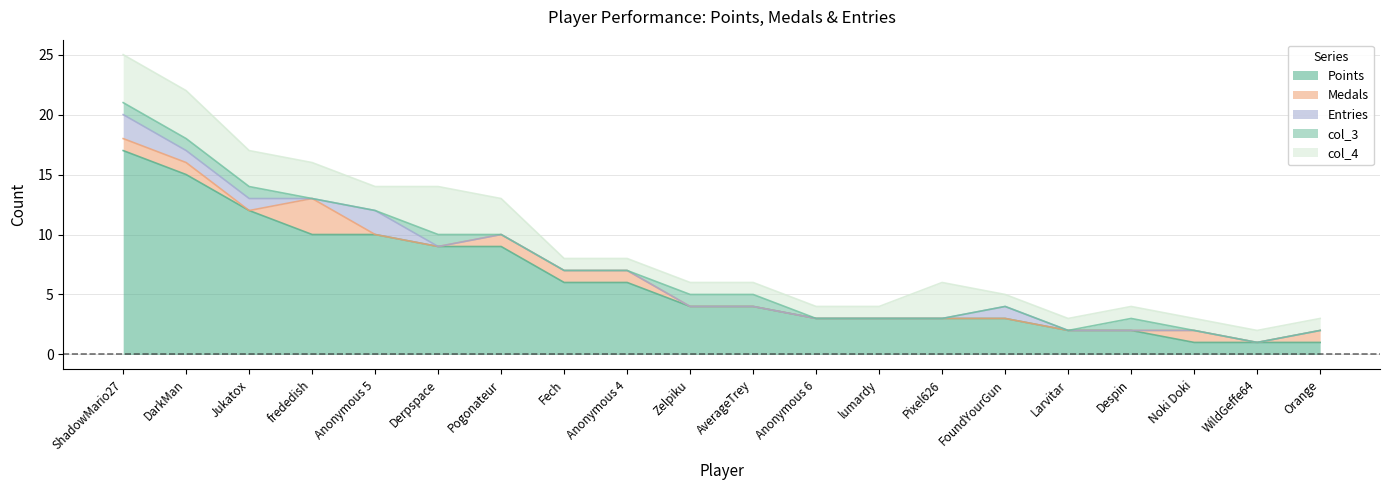

Reading left to right, list all the values displayed in this chart.

Points: 17	15	12	10	10	9	9	6	6	4	4	3	3	3	3	2	2	1	1	1
Medals: 1	1	0	3	0	0	1	1	1	0	0	0	0	0	0	0	0	1	0	1
Entries: 2	1	1	0	2	0	0	0	0	0	0	0	0	0	1	0	0	0	0	0
col_3: 1	1	1	0	0	1	0	0	0	1	1	0	0	0	0	0	1	0	0	0
col_4: 4	4	3	3	2	4	3	1	1	1	1	1	1	3	1	1	1	1	1	1